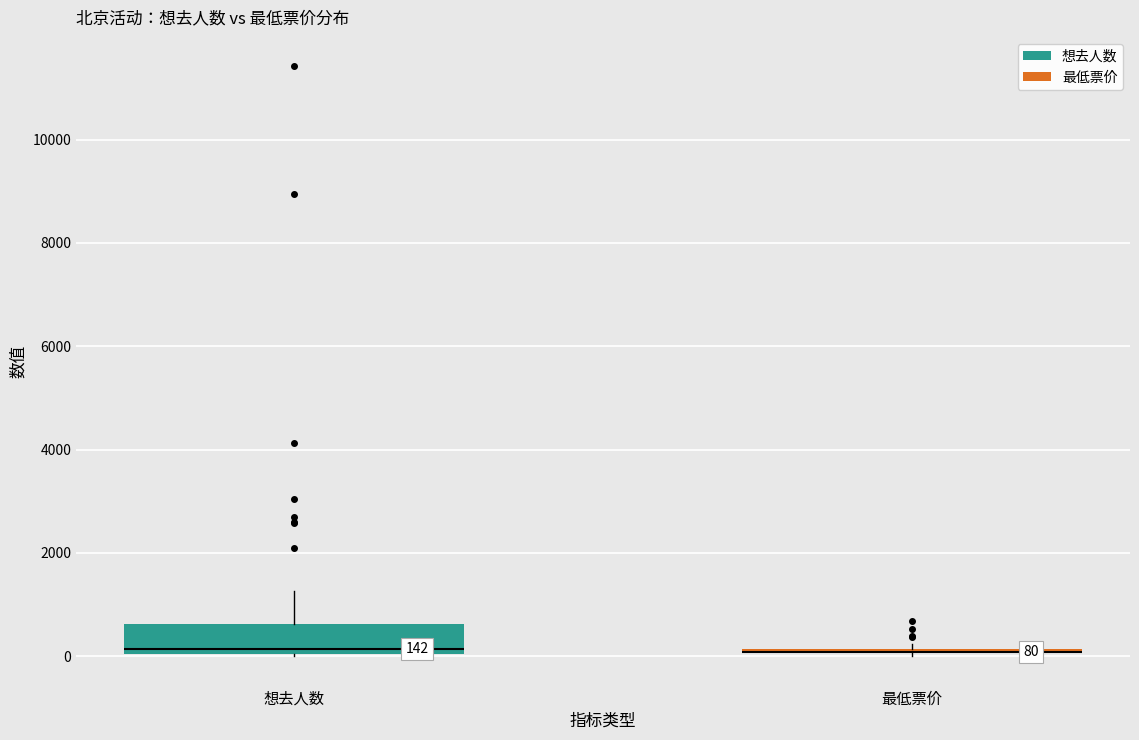

Comparing the boxes themselves (not the whiskers), which one is the tallest?

想去人数